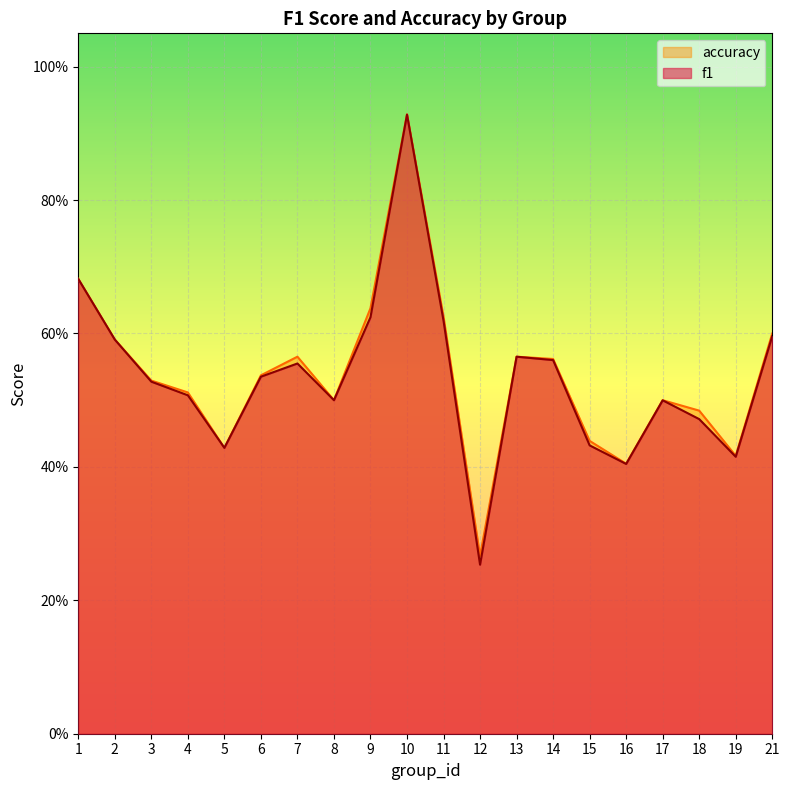

Between 4 and 21, which series saw the biggest shift?

f1